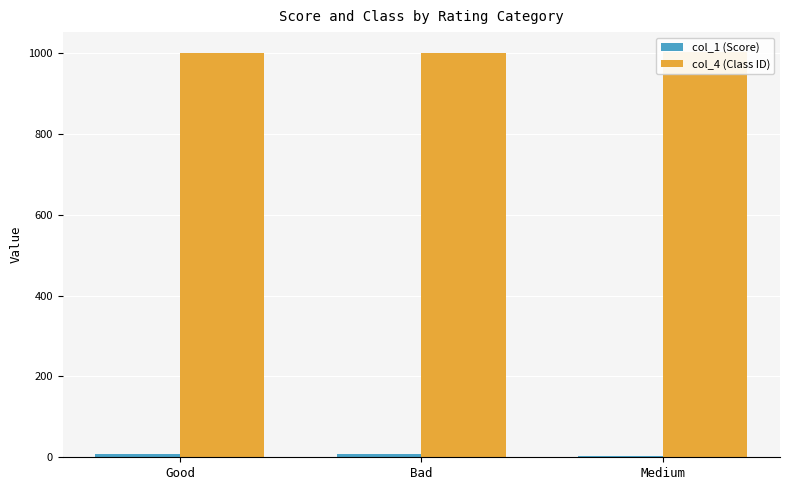

What is the highest value of the col_1 (Score) series?

9.0